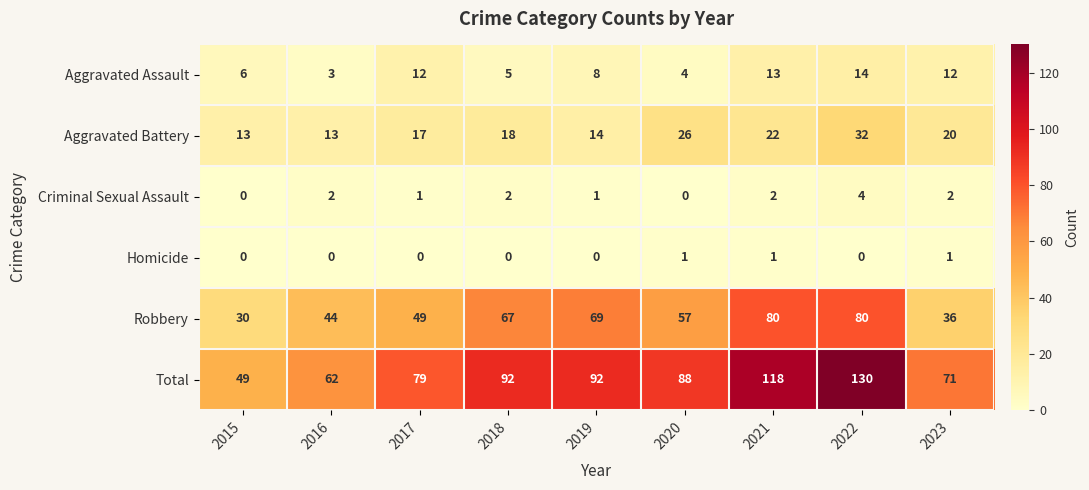

At 2022, list the series in order from largest to smallest.

Total, Robbery, Aggravated Battery, Aggravated Assault, Criminal Sexual Assault, Homicide